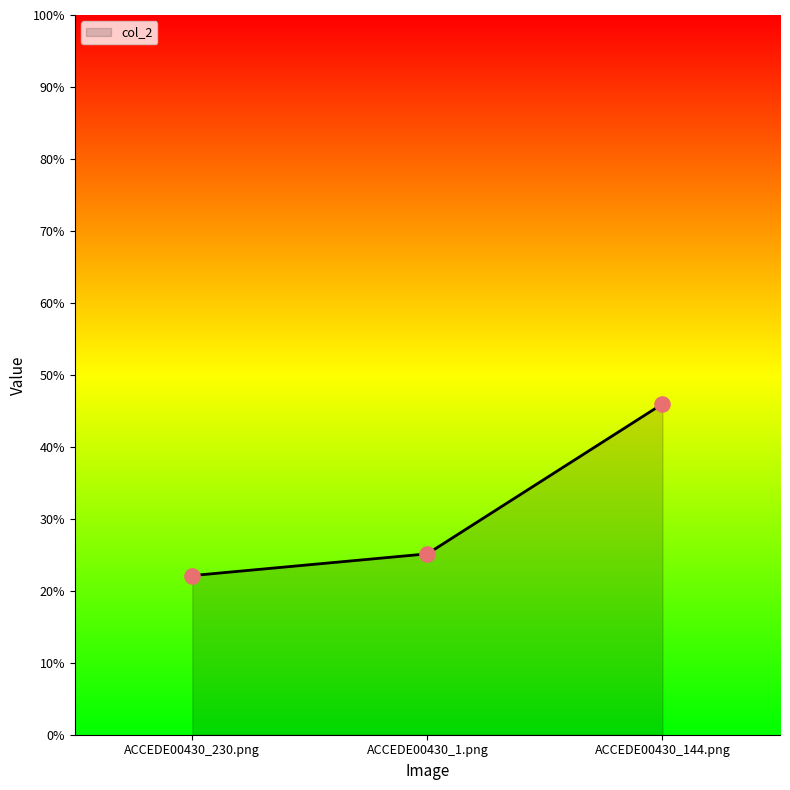

What is the change in value from ACCEDE00430_230.png to ACCEDE00430_144.png?

+0.2